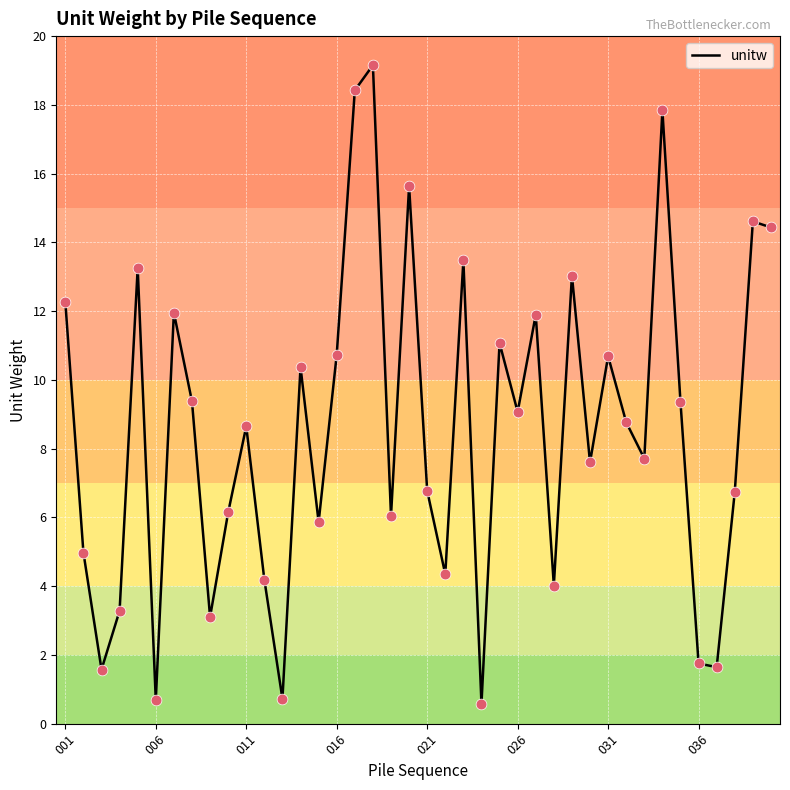

What is the difference between the maximum and minimum values?

18.6